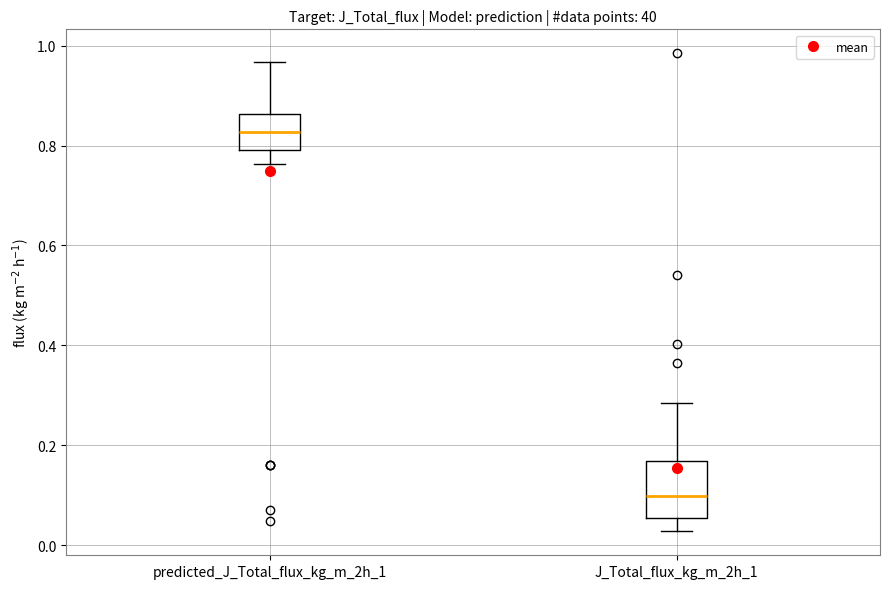

Reading left to right, transcribe this box plot: for each box, give where its median line is, the range the box spans, and where its two whiskers end, as read against the y-axis. The values are not printed on the chart, so give them approximately, as read against the axis.

predicted_J_Total_flux_kg_m_2h_1: median 0.82, box 0.80 to 0.86, whiskers 0.76 to 0.96
J_Total_flux_kg_m_2h_1: median 0.10, box 0.06 to 0.16, whiskers 0.02 to 0.28